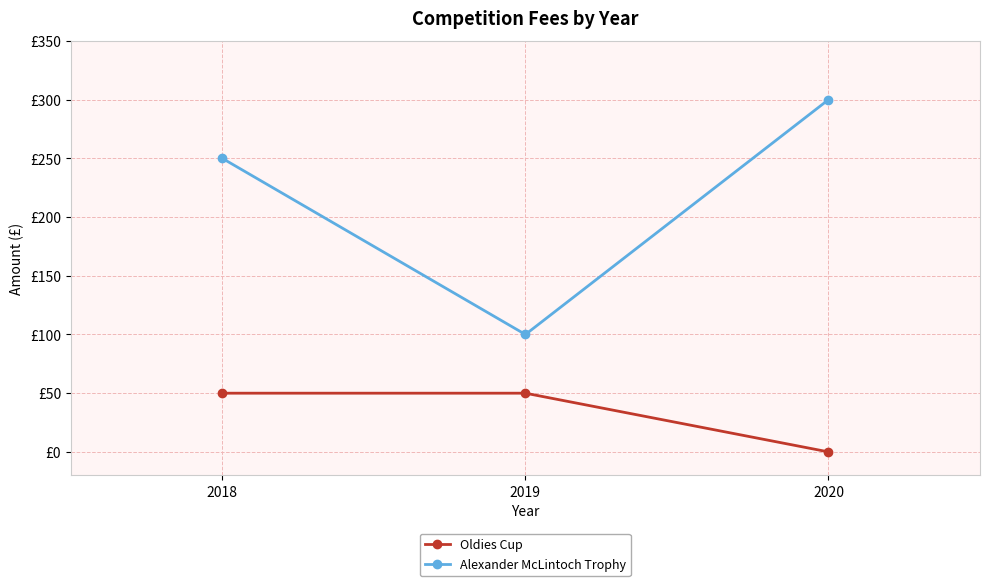

What are all the series names shown in the legend?

Oldies Cup, Alexander McLintoch Trophy